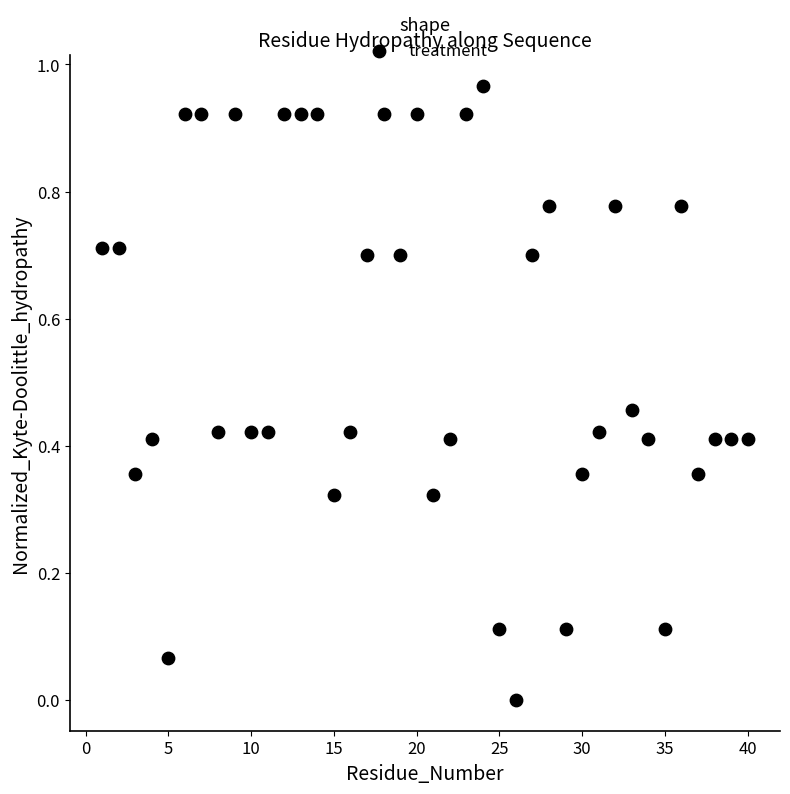

Count the number of points in this scatter plot.

40